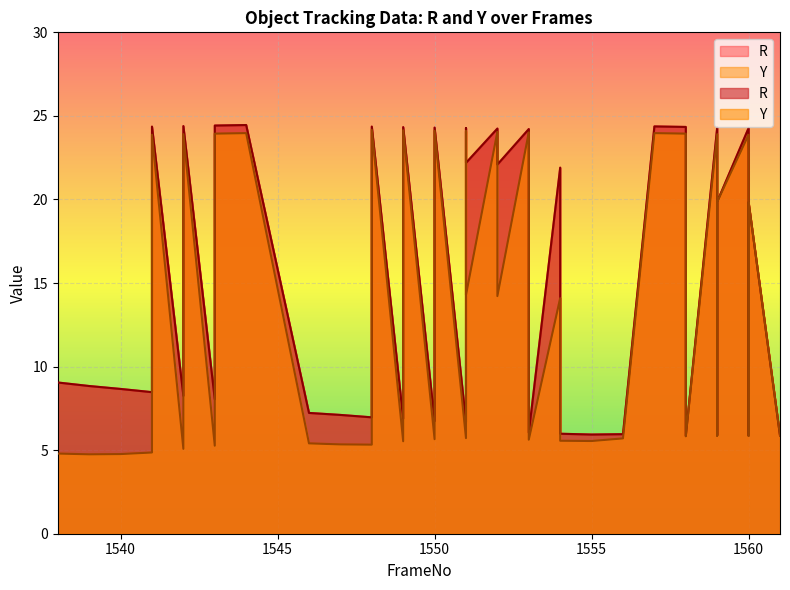

Reading right to left, what are all the values shown in this chart?

R: 1561=5.9	1560=19.8	1560=5.9	1560=24.3	1559=19.9	1559=5.9	1559=24.3	1558=5.9	1558=24.3	1557=24.4	1556=6.0	1555=5.9	1554=6.0	1554=21.9	1553=6.0	1553=22.0	1553=24.2	1552=22.1	1552=24.2	1551=22.2	1551=24.3	1551=6.7	1550=24.3	1550=6.7	1549=24.3	1549=6.9	1548=24.4	1548=7.0	1547=7.1	1546=7.2	1544=24.5	1543=24.4	1543=8.0	1542=24.4	1542=8.2	1541=24.4	1541=8.5	1540=8.7	1539=8.8	1538=9.0
Y: 1561=5.9	1560=19.8	1560=5.9	1560=23.9	1559=19.9	1559=5.9	1559=23.9	1558=5.8	1558=23.9	1557=24.0	1556=5.7	1555=5.5	1554=5.6	1554=14.1	1553=5.6	1553=14.2	1553=24.0	1552=14.2	1552=24.0	1551=14.3	1551=24.1	1551=5.7	1550=24.1	1550=5.7	1549=24.1	1549=5.5	1548=24.2	1548=5.3	1547=5.3	1546=5.4	1544=24.0	1543=23.9	1543=5.3	1542=23.9	1542=5.1	1541=23.9	1541=4.9	1540=4.8	1539=4.8	1538=4.8